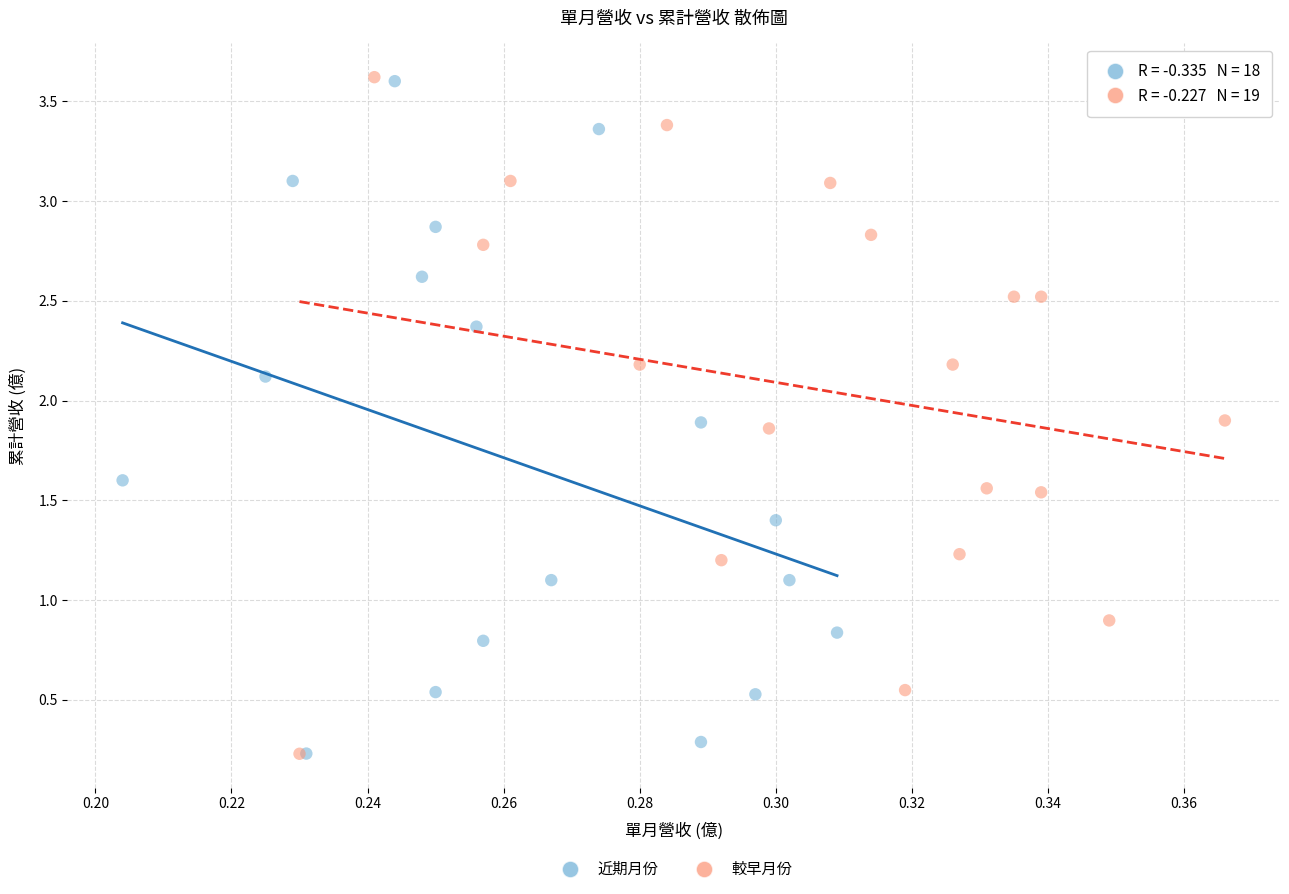

What are all the series names shown in the legend?

近期月份, 較早月份